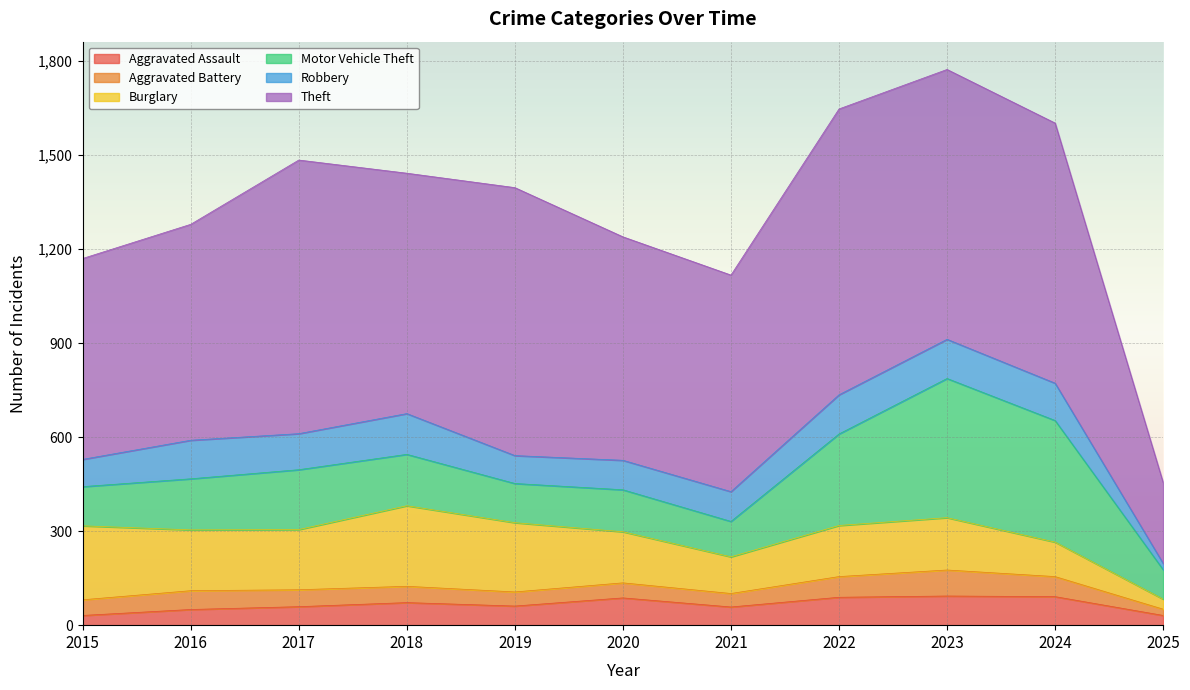

Does the chart display data point markers on the line(s)?

No